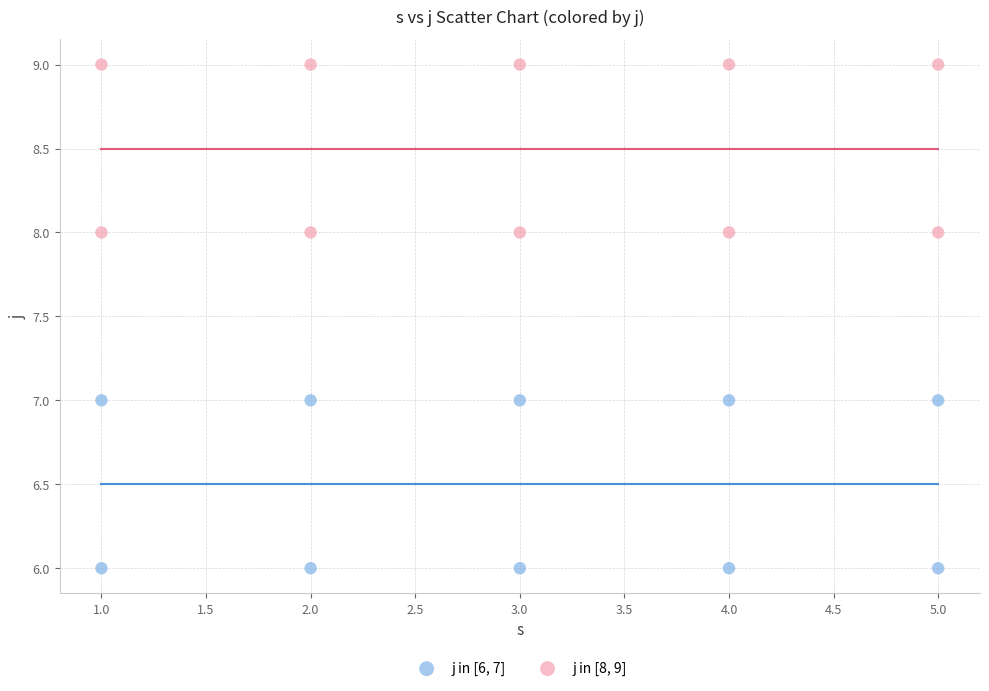

What are all the series names shown in the legend?

j in [6, 7], j in [8, 9]